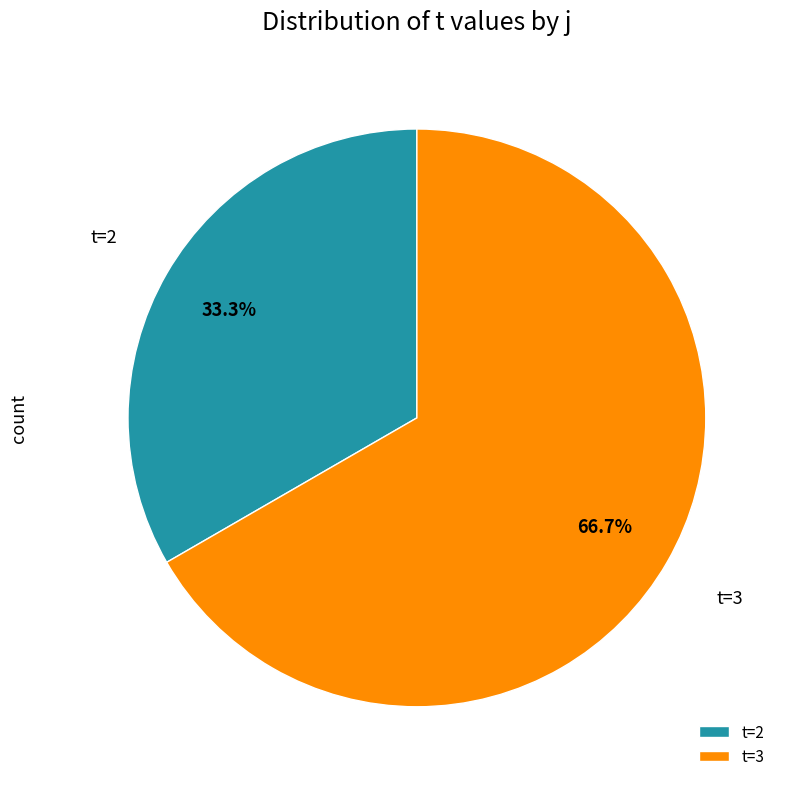

How many slices are in this pie chart?

2